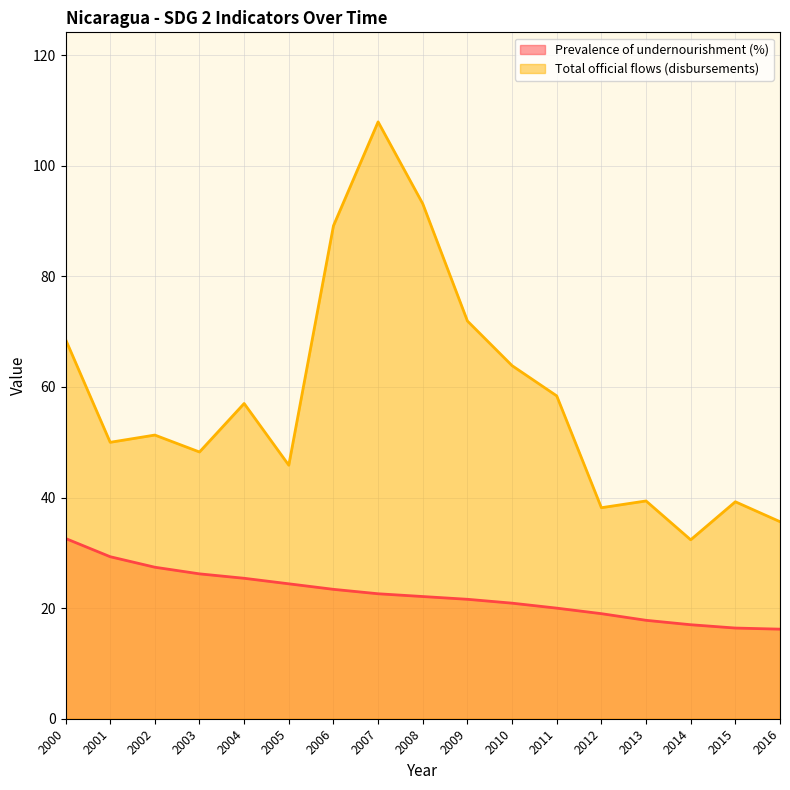

How many distinct data groups are displayed?

2